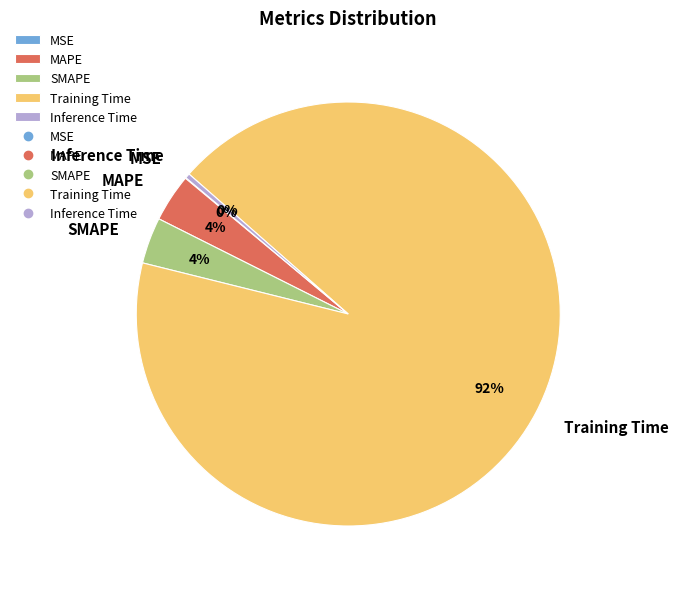

To the nearest percent, what percentage of the pie is MAPE?

4%